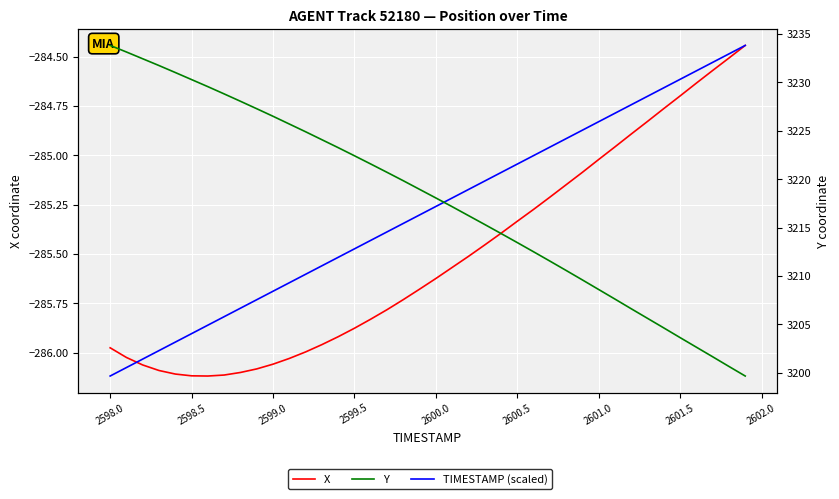

What is the value of the Y point at the 37th from the left?

3202.6